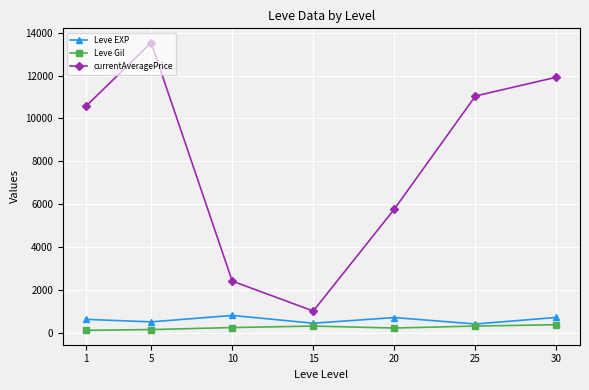

Between 1 and 25, which series saw the biggest shift?

currentAveragePrice